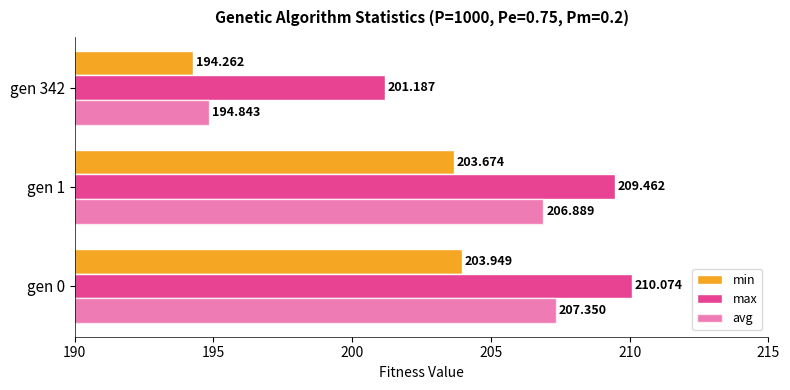

How many values in the max series are below 209?

1